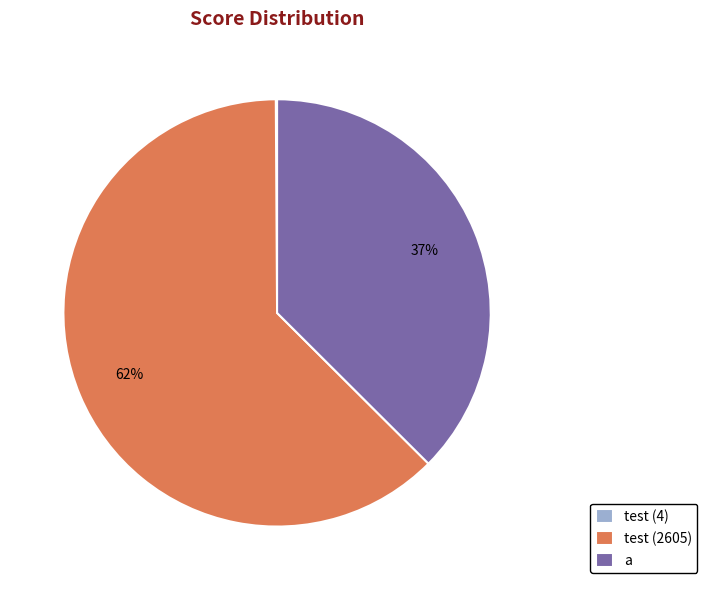

Do a and test (2605) together represent more than half of the pie?

Yes